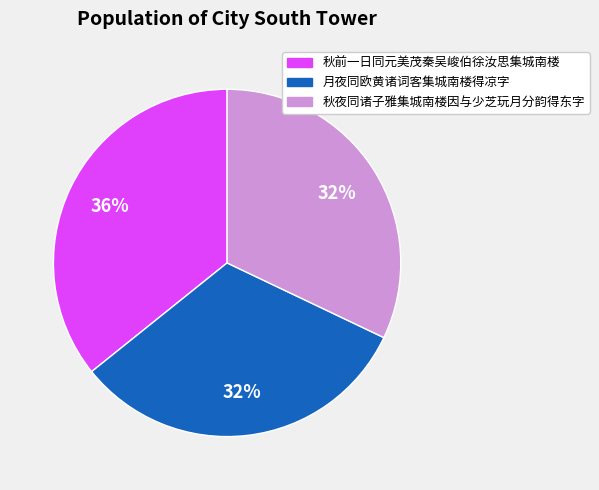

Which slice is the largest?

秋前一日同元美茂秦吴峻伯徐汝思集城南楼